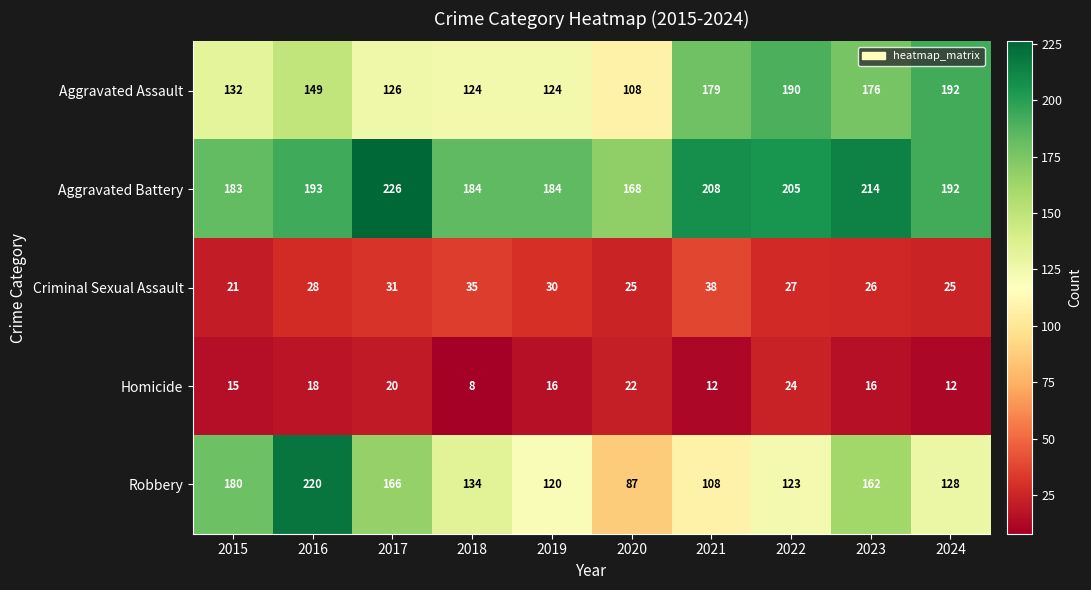

Rank the series at 2019 from lowest to highest value.

Homicide, Criminal Sexual Assault, Robbery, Aggravated Assault, Aggravated Battery